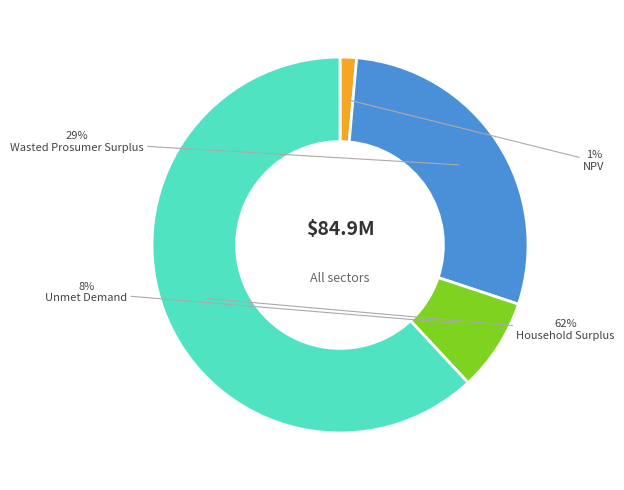

What is the ratio of the value at Unmet Demand to the value at Wasted Prosumer Surplus?

0.3